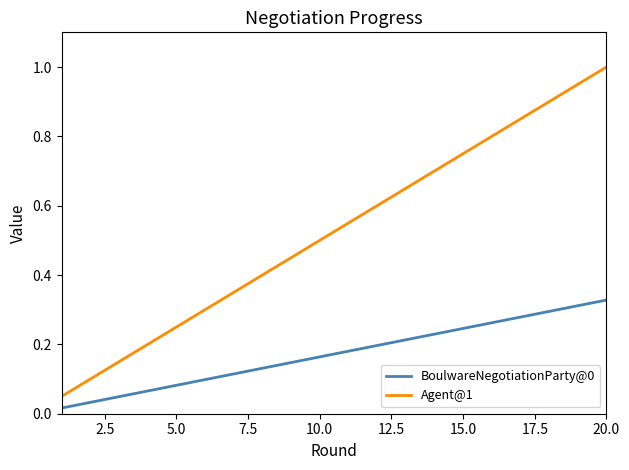

What is the maximum value shown in the chart?

1.0